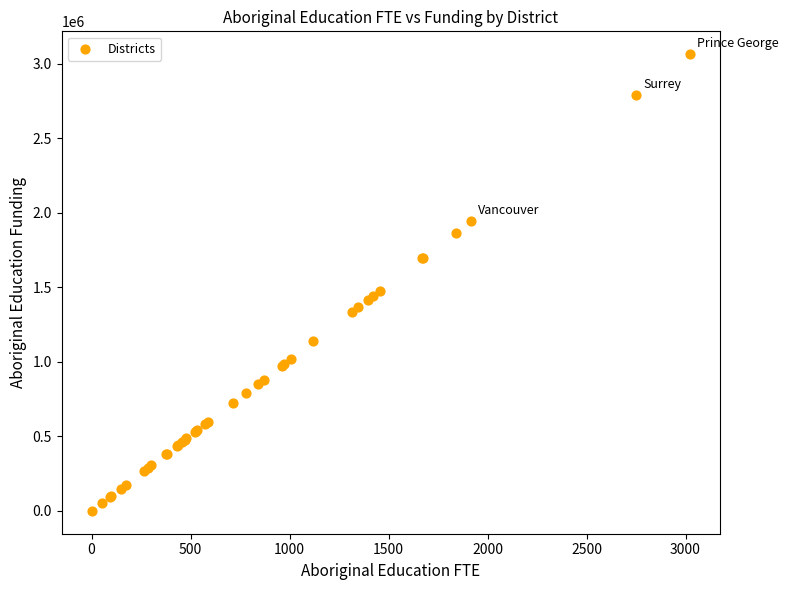

What Y value in the scatter plot is closest to 1531647?

1477905